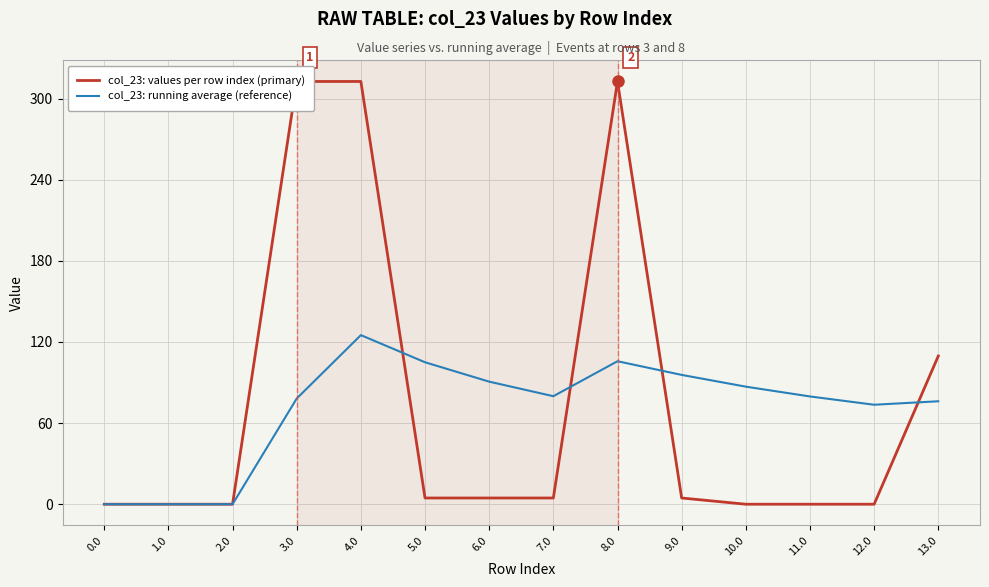

At which label is col_23: values per row index (primary) closest to 156?

13.0